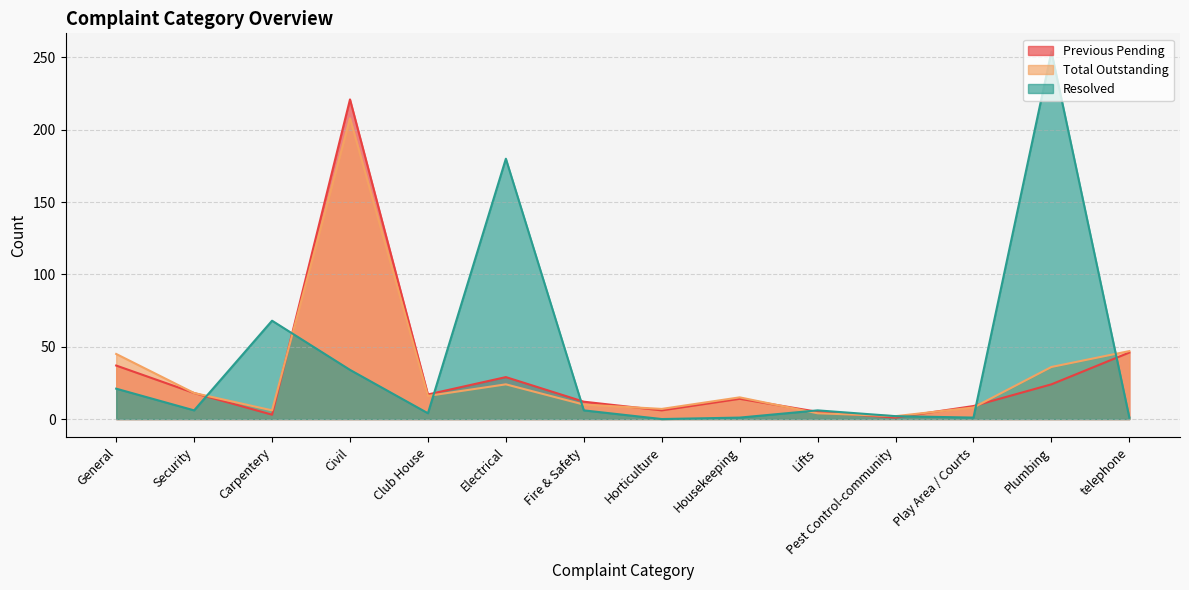

How many times do Resolved and Total Outstanding cross each other?

7